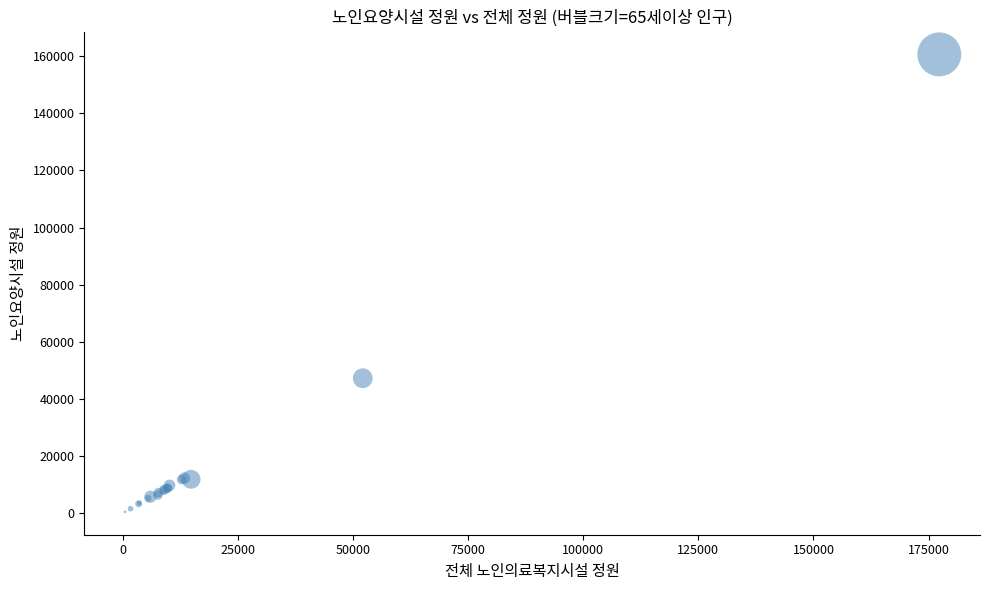

What Y value in the scatter plot is closest to 80554?

47266